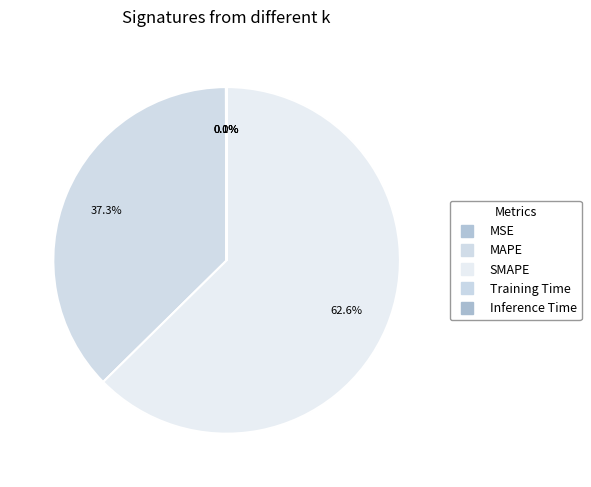

What is the change in value from MSE to Training Time?

-0.1